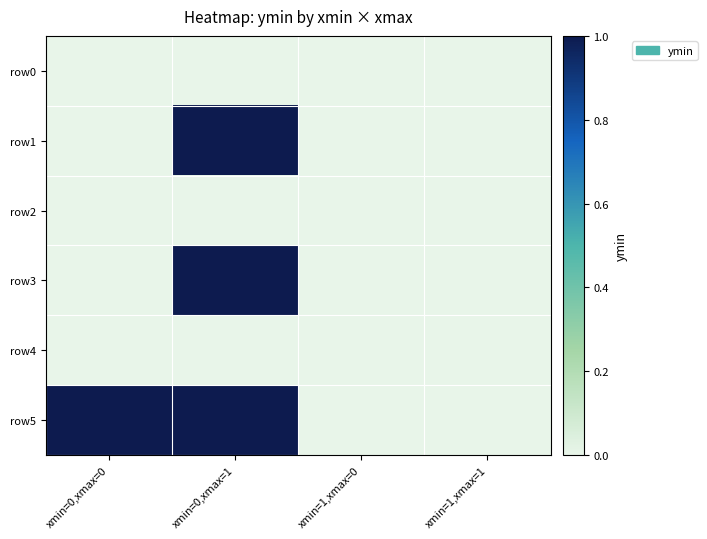

Which series has the largest total across all categories?

row5